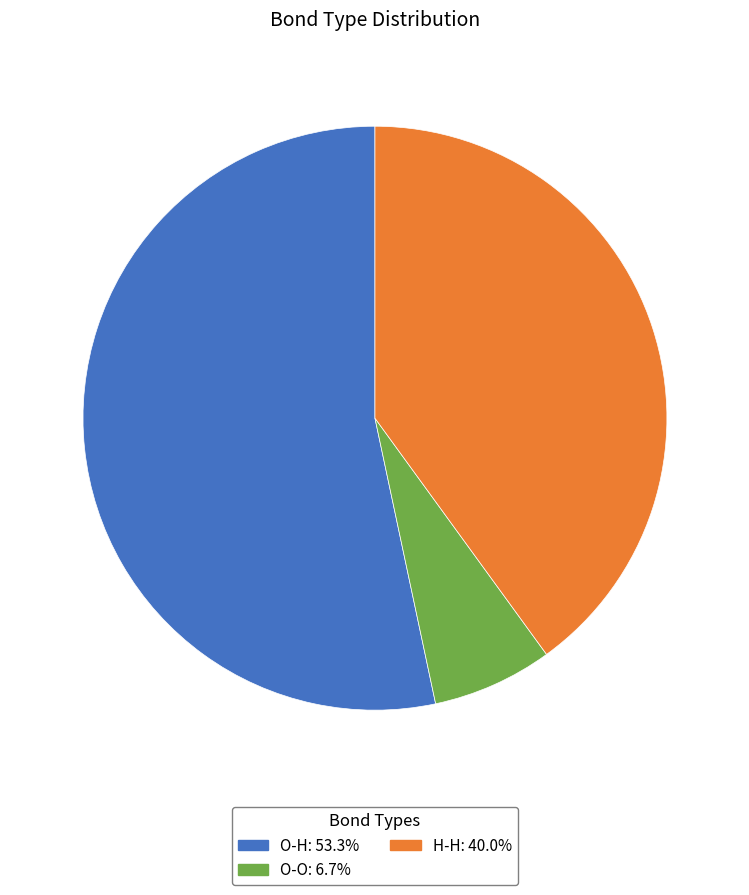

Which slice is the smallest?

O-O